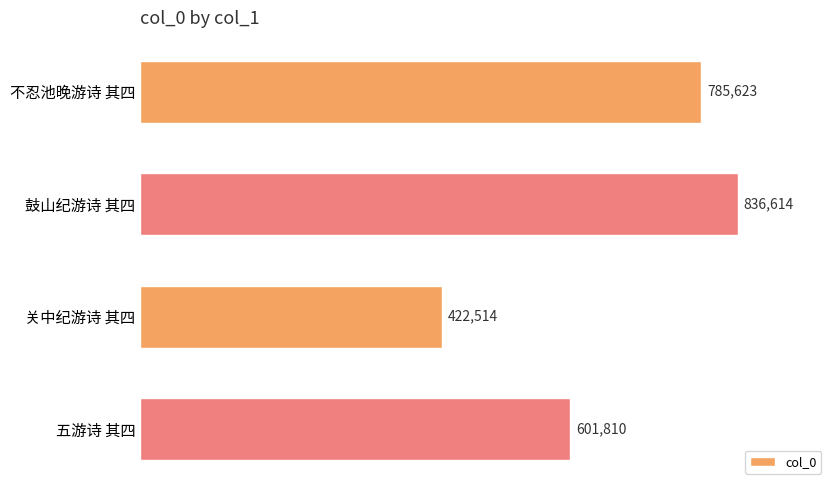

How many data points does each series have?

4